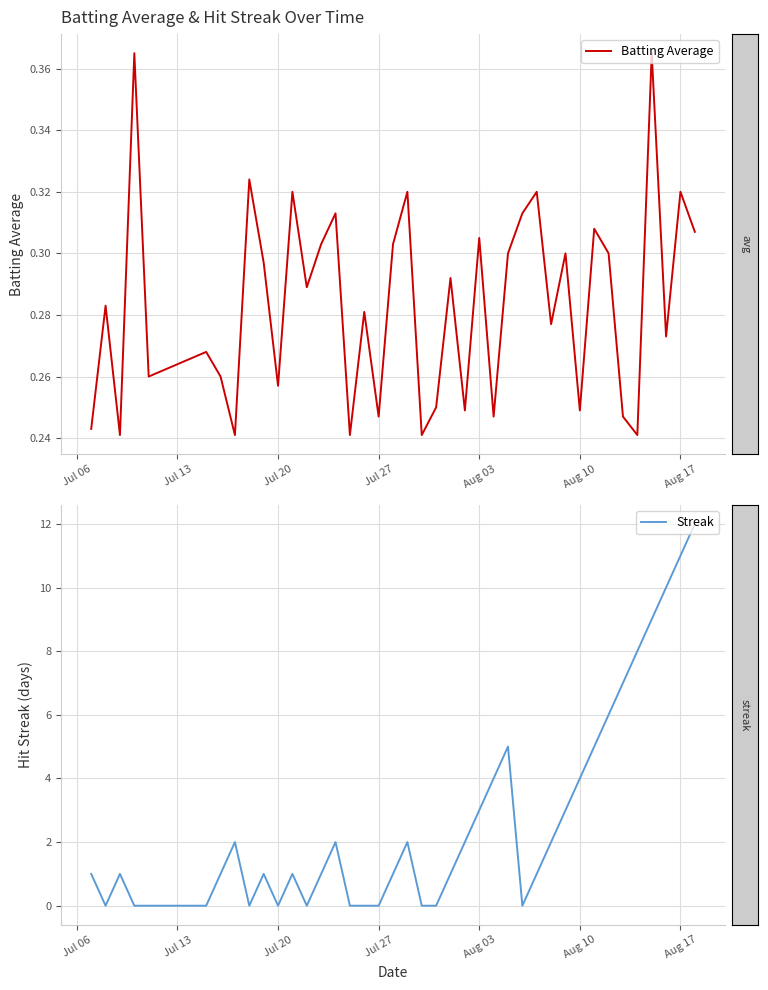

Does the chart display data point markers on the line(s)?

No